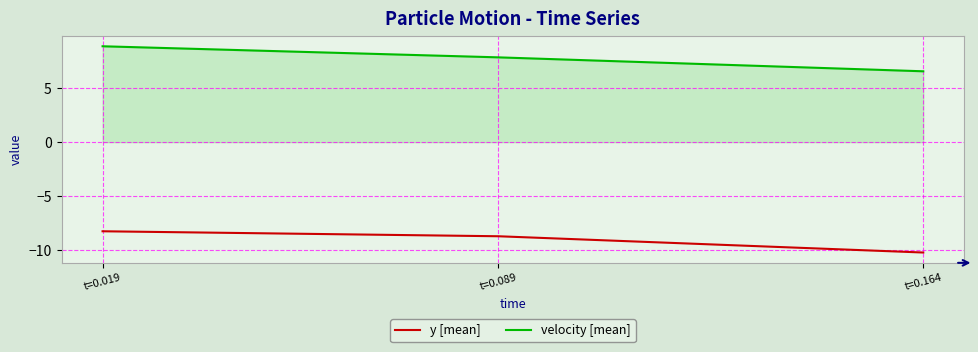

What is the average value of the y [mean] series?

-9.1